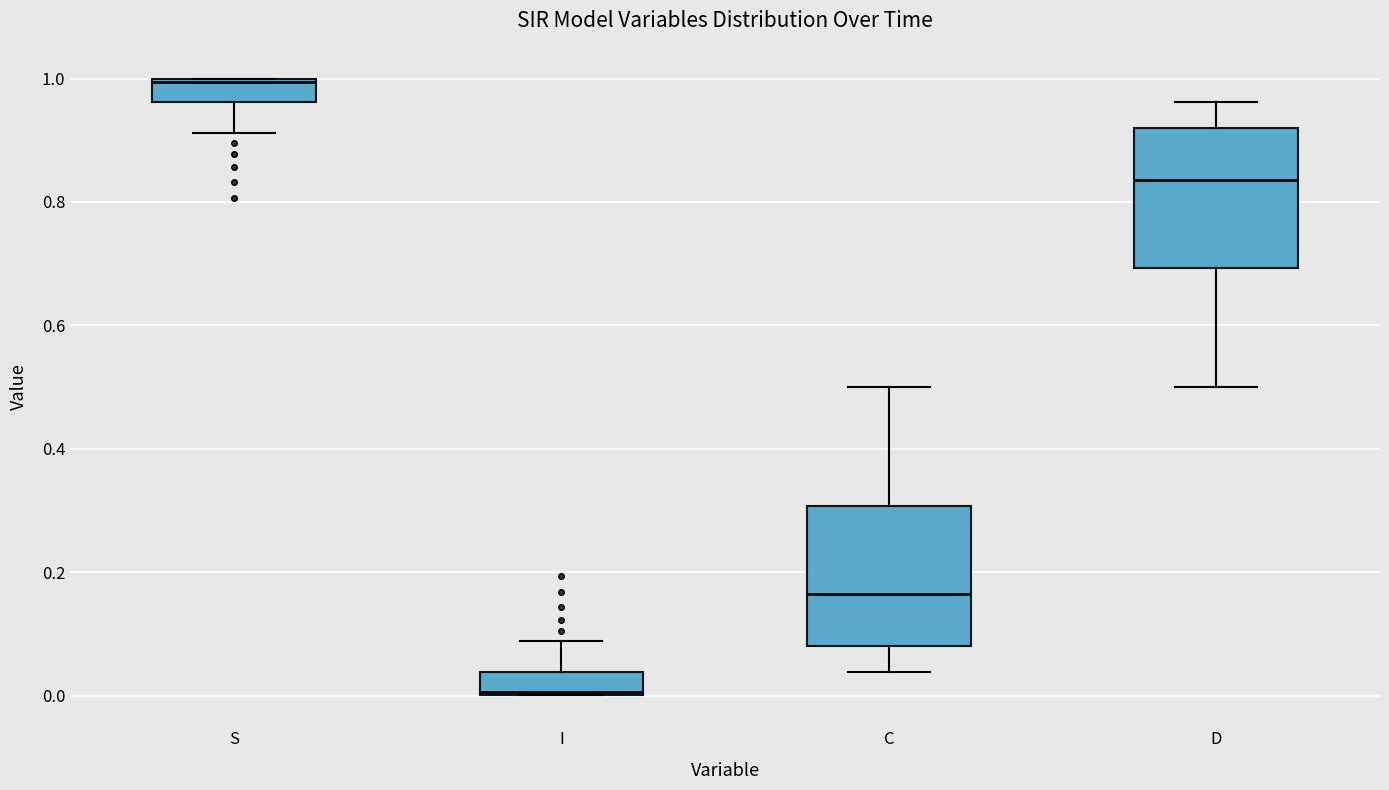

Reading left to right, transcribe this box plot: for each box, give where its median line is, the range the box spans, and where its two whiskers end, as read against the y-axis. The values are not printed on the chart, so give them approximately, as read against the axis.

S: median 1.00, box 0.96 to 1.00, whiskers 0.92 to 1.00
I: median 0.00, box 0.00 to 0.04, whiskers 0.00 to 0.08
C: median 0.16, box 0.08 to 0.30, whiskers 0.04 to 0.50
D: median 0.84, box 0.70 to 0.92, whiskers 0.50 to 0.96